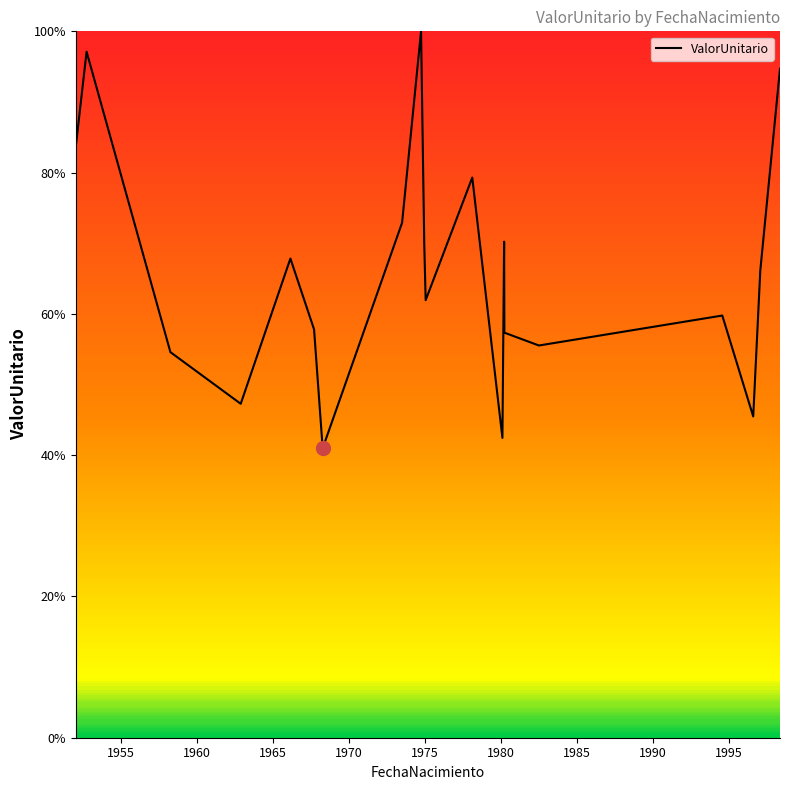

What is the greatest value displayed?

100.0